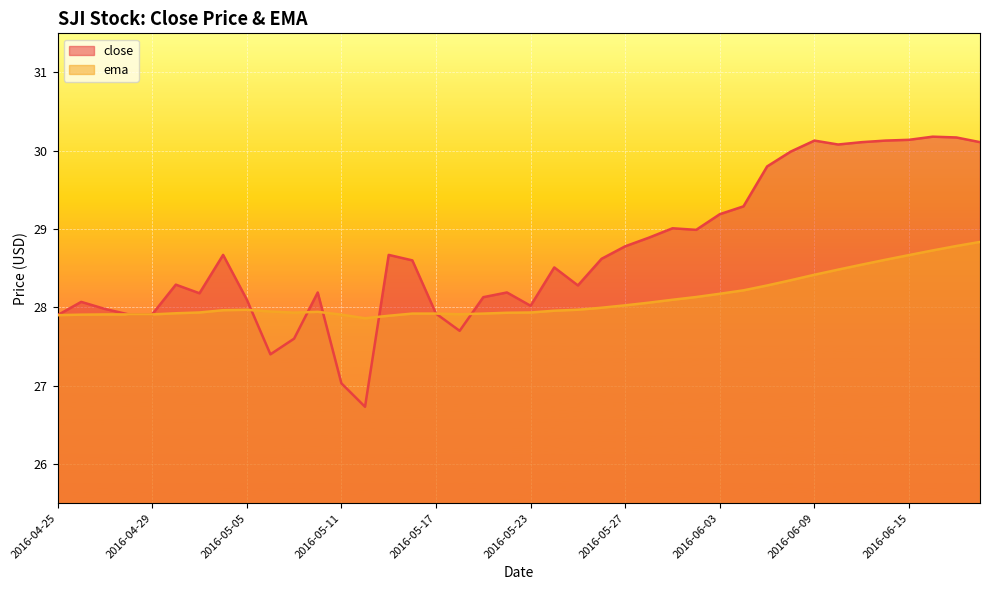

What is the sum of the close values at 2016-06-06 and 2016-06-13?

59.4